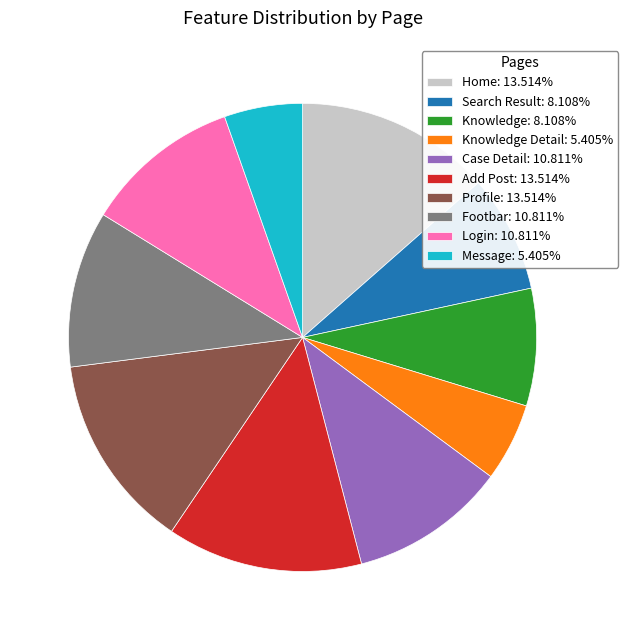

Combined, do Knowledge Detail: 5.405% and Message: 5.405% account for over 50%?

No